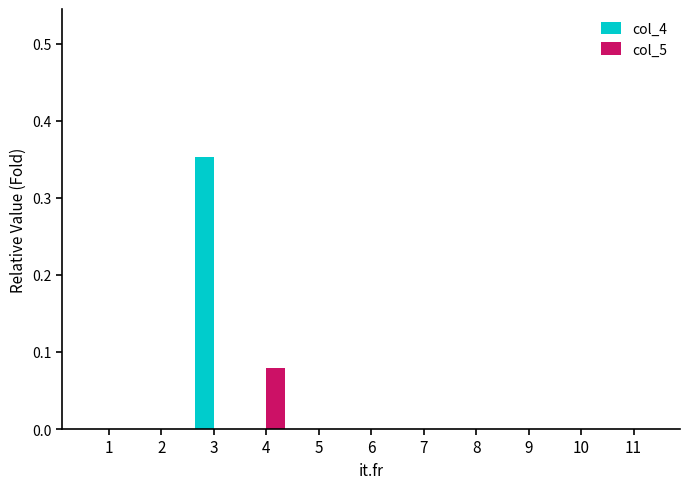

At which category is the sum across all series the highest?

3